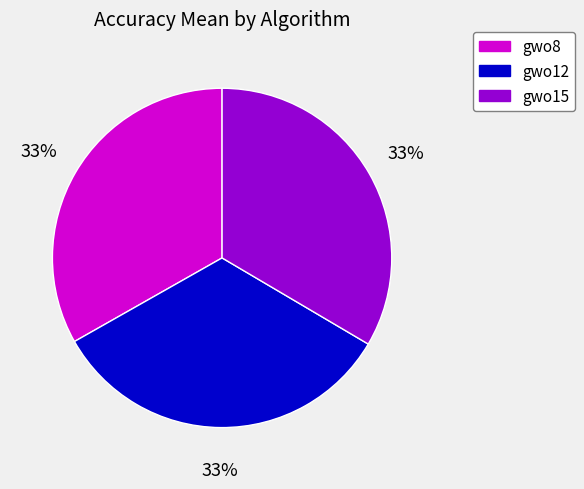

To the nearest percent, what is the combined percentage of gwo12 and gwo8?

67%